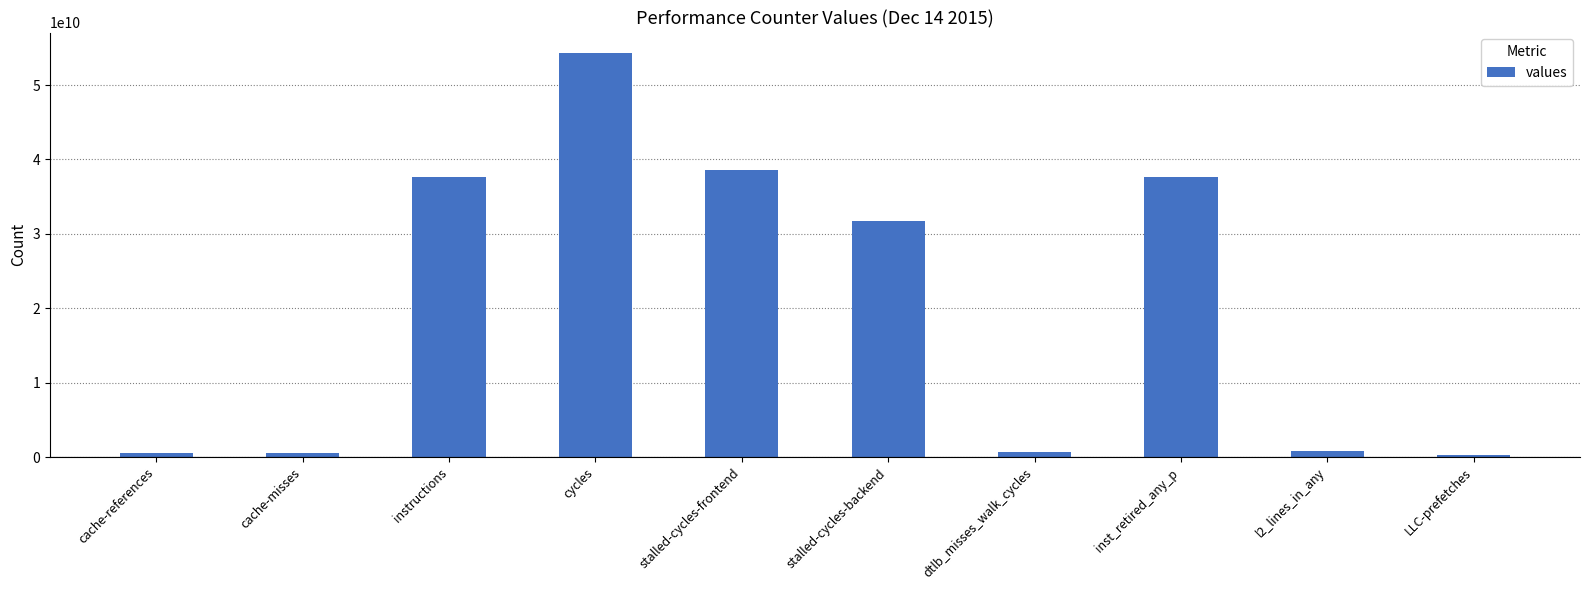

At which label does the data first exceed 31767422638?

instructions